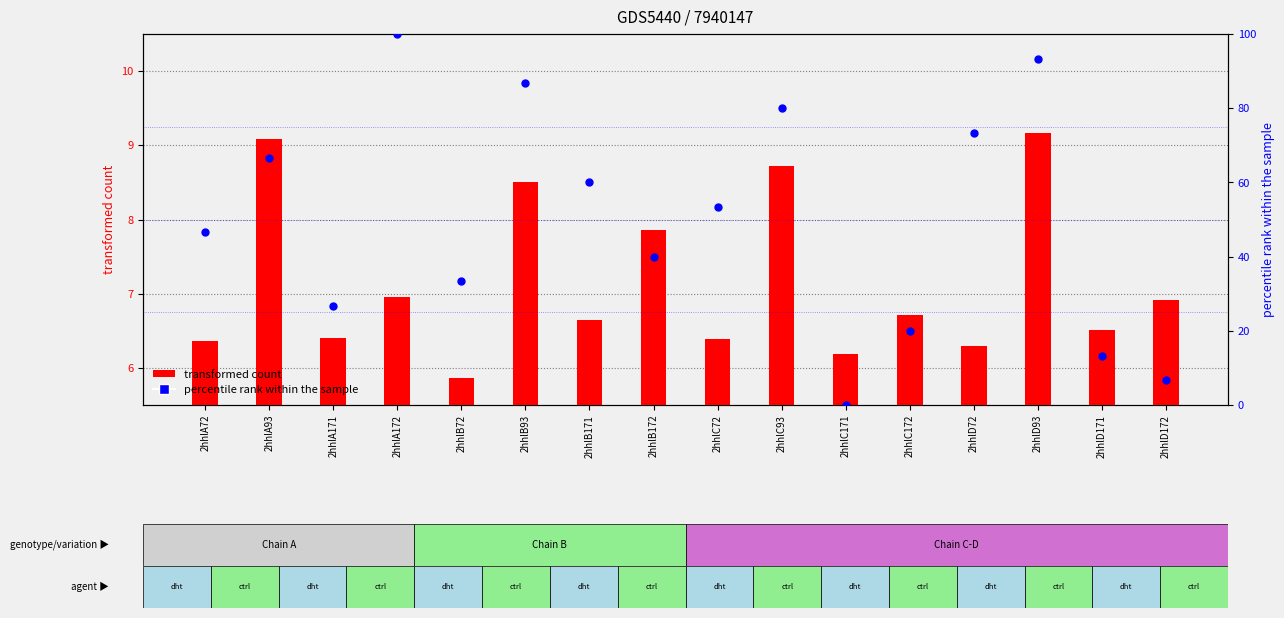

Is the value of percentile rank within the sample at 2hhlC172 greater than the value of transformed count at 2hhlD72?

Yes